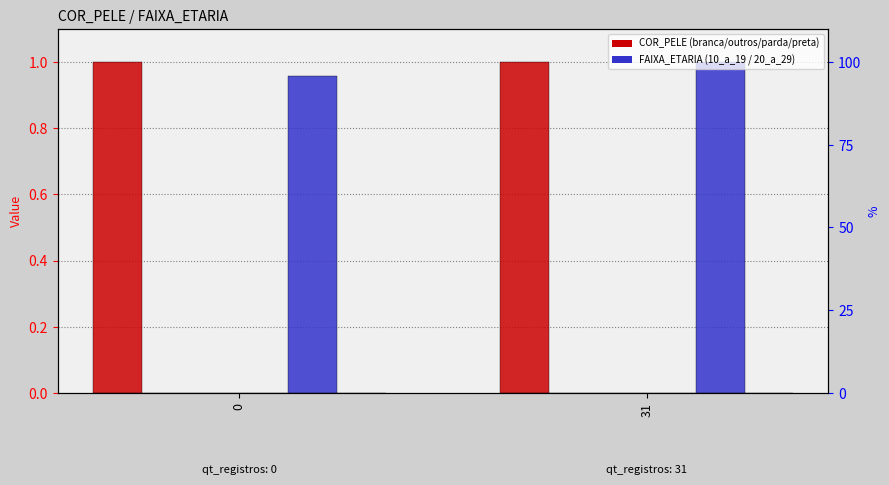

How many bars are there in total?

12